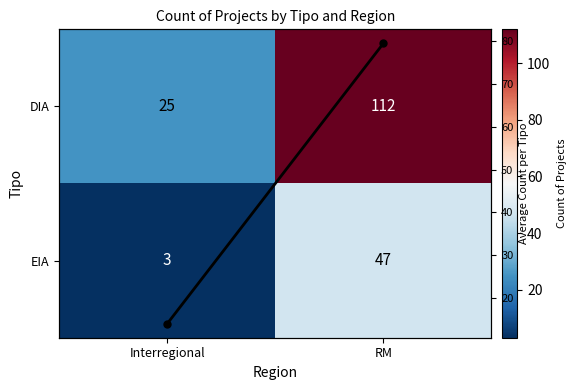

What value does the Column Mean series have at RM?

79.5